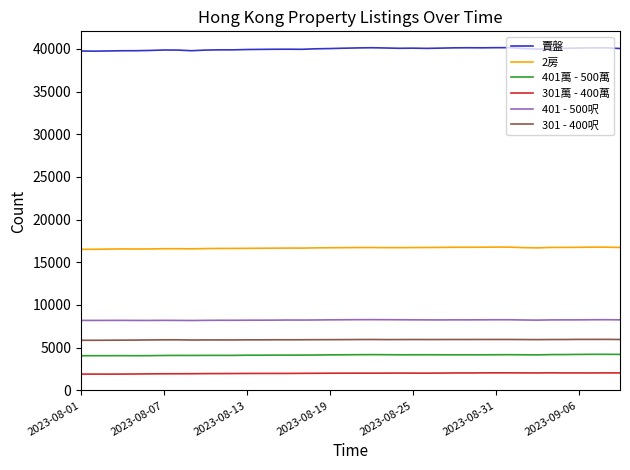

What is the difference between the second highest and minimum values in the 401萬 - 500萬 series?

167